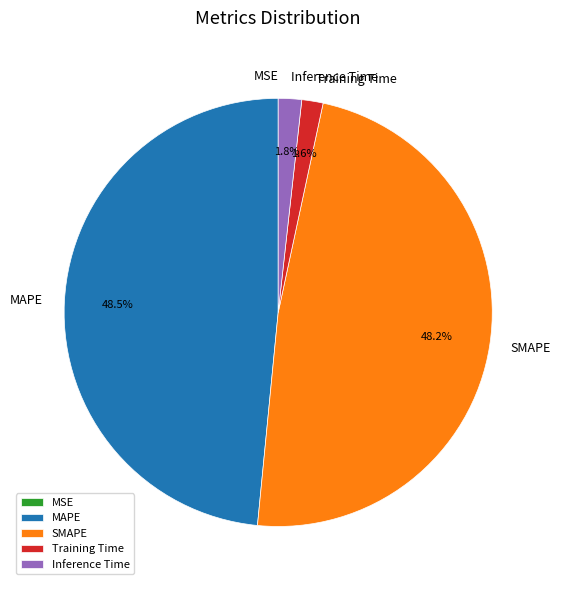

What percentage do Training Time and SMAPE together represent?

49.8%